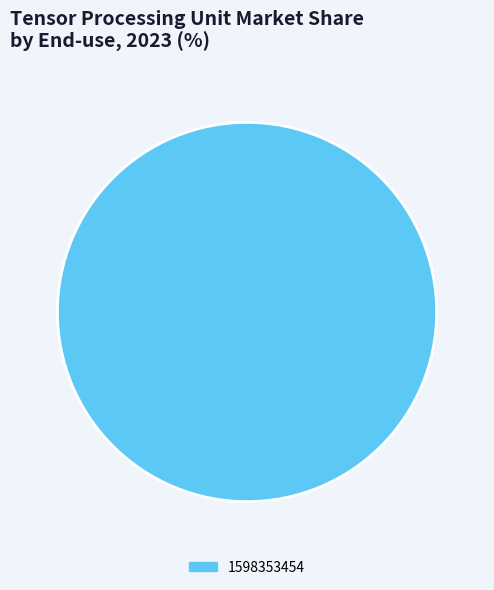

Rank the categories by value from lowest to highest.

1598353454